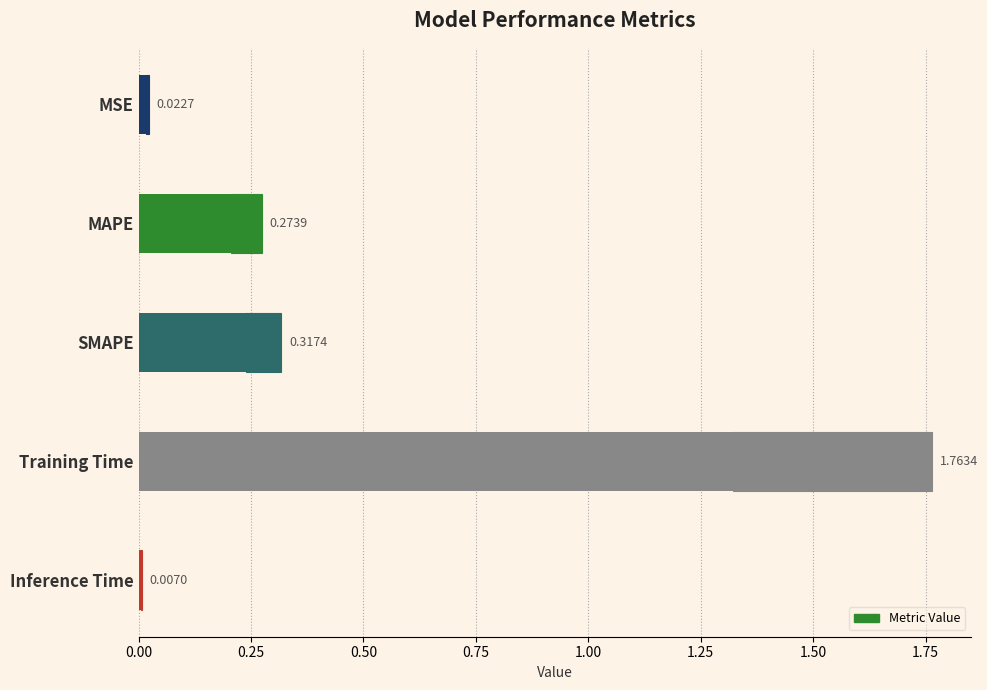

What is the greatest value displayed?

1.8